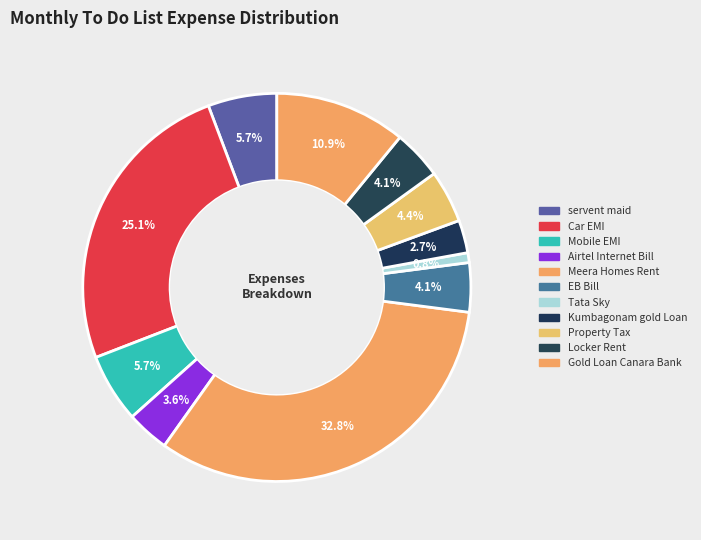

Does any single category account for the majority?

No